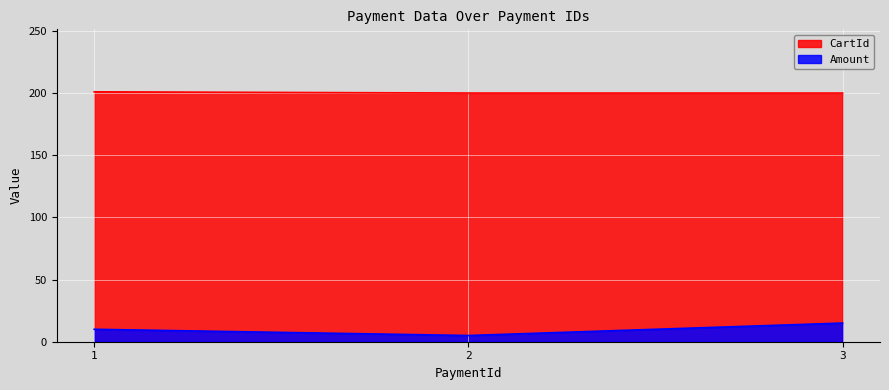

Is it true that CartId equals 48 at 1?

False